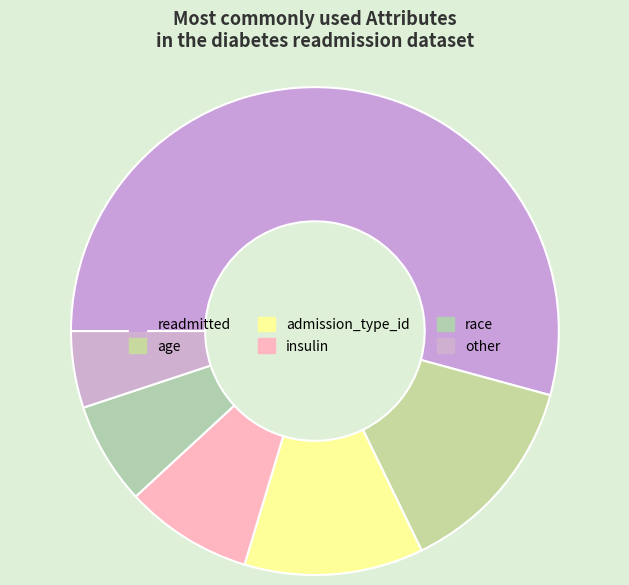

The insulin slice represents 8% of the pie. True or false?

True